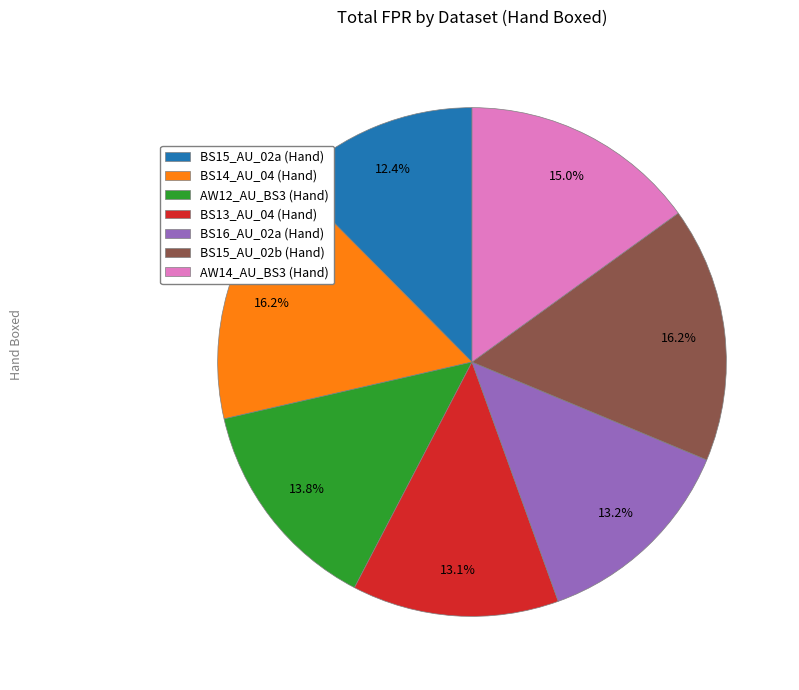

To the nearest percent, what is the combined percentage of BS15_AU_02a (Hand) and BS15_AU_02b (Hand)?

29%